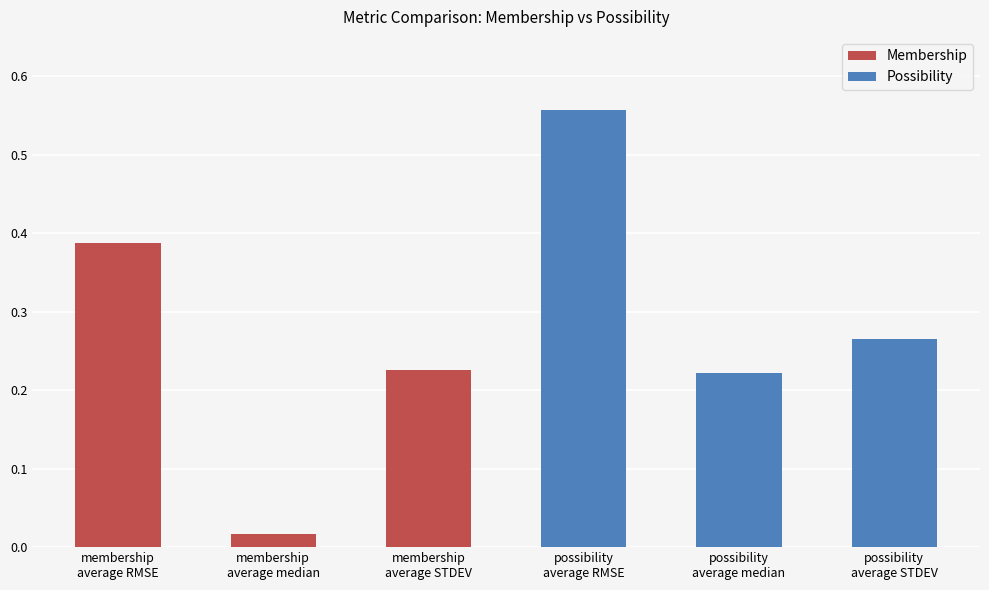

Does the chart contain stacked bars?

No